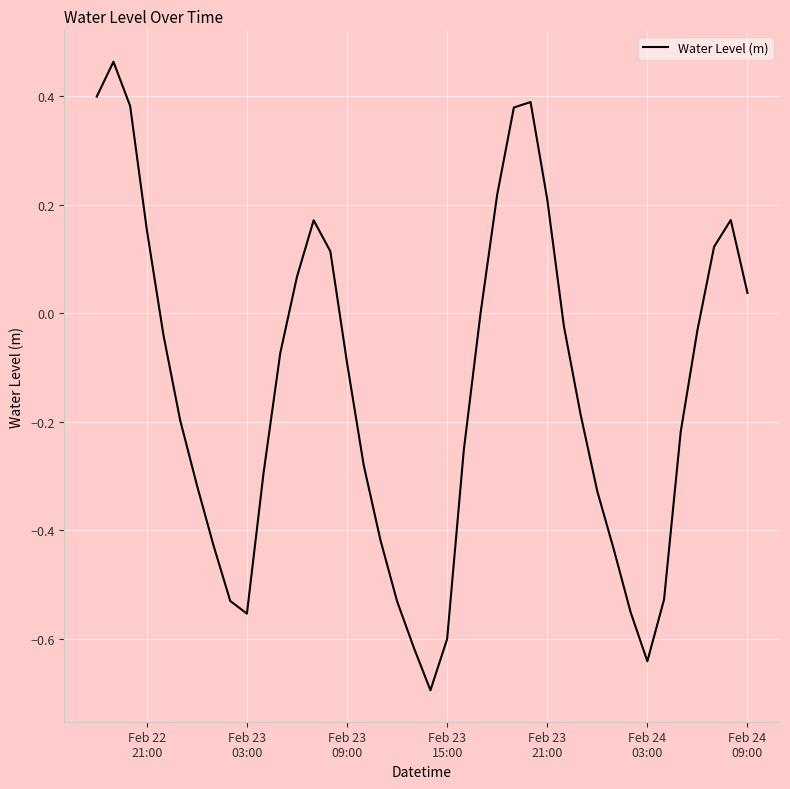

What is the difference between the maximum and minimum values?

1.2